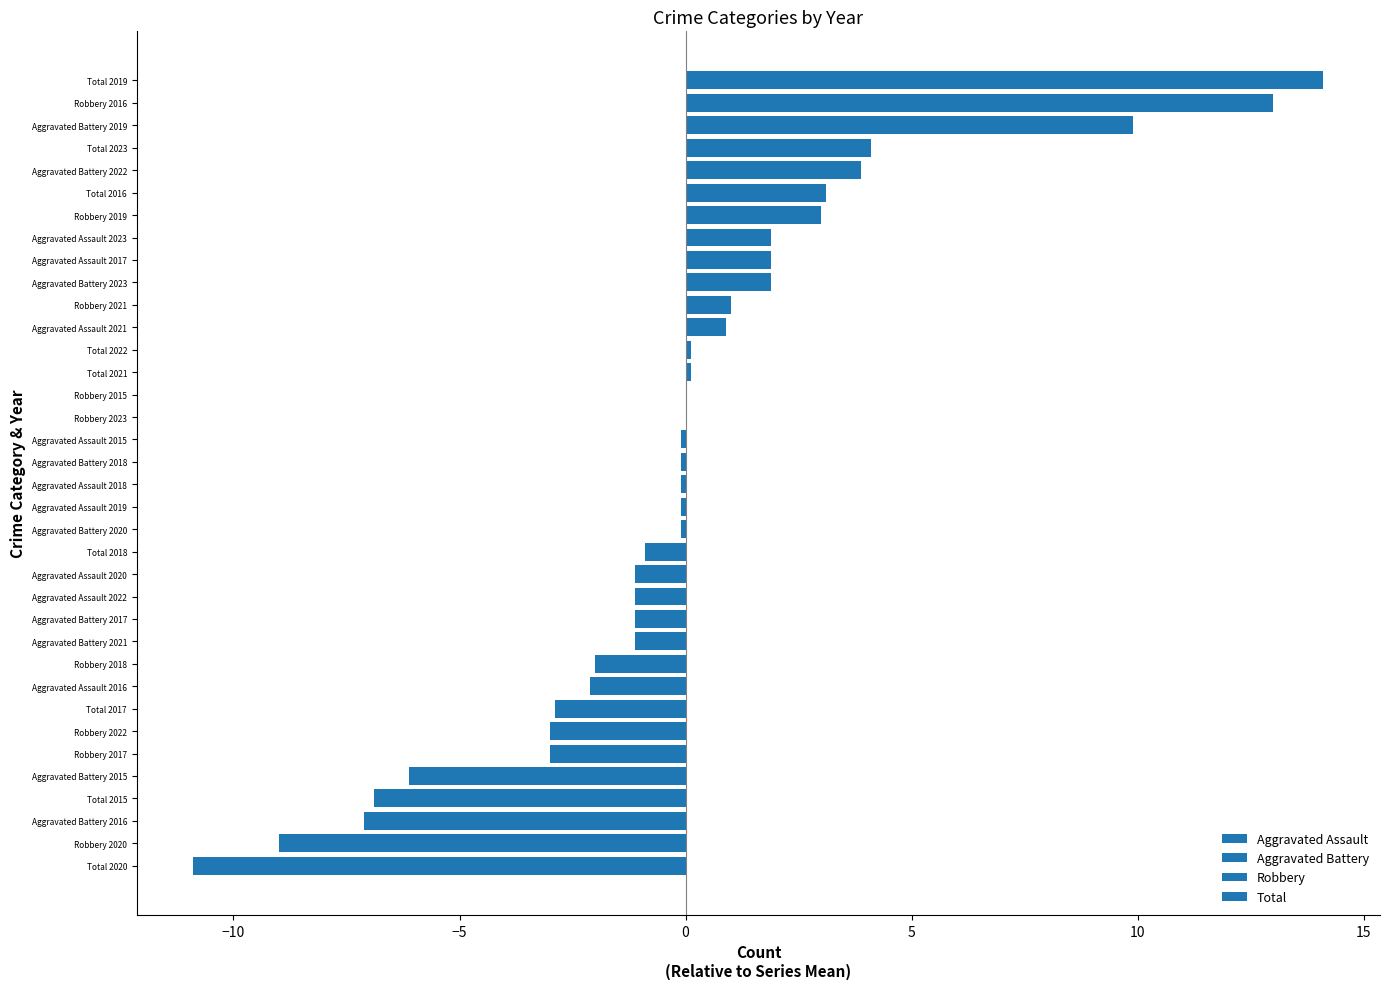

Are the bars grouped side by side (vs. stacked)?

Yes